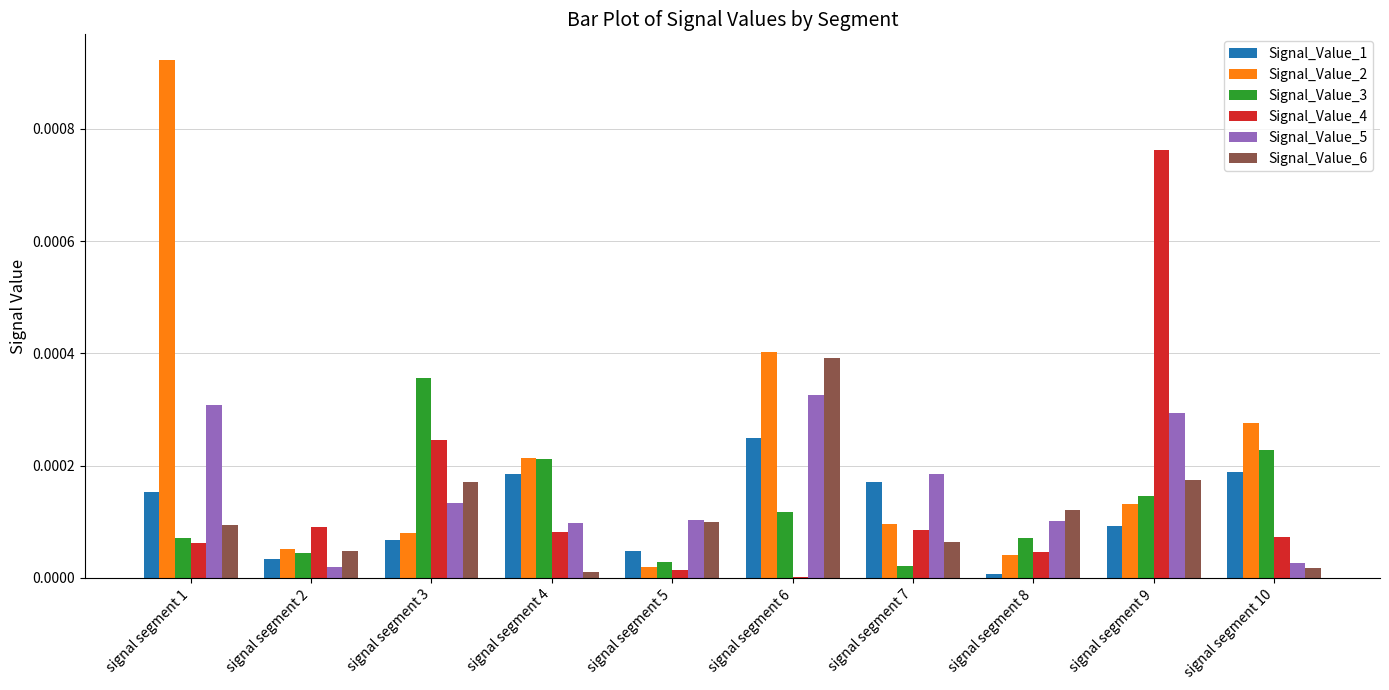

At which label does Signal_Value_6 reach its peak?

signal segment 6